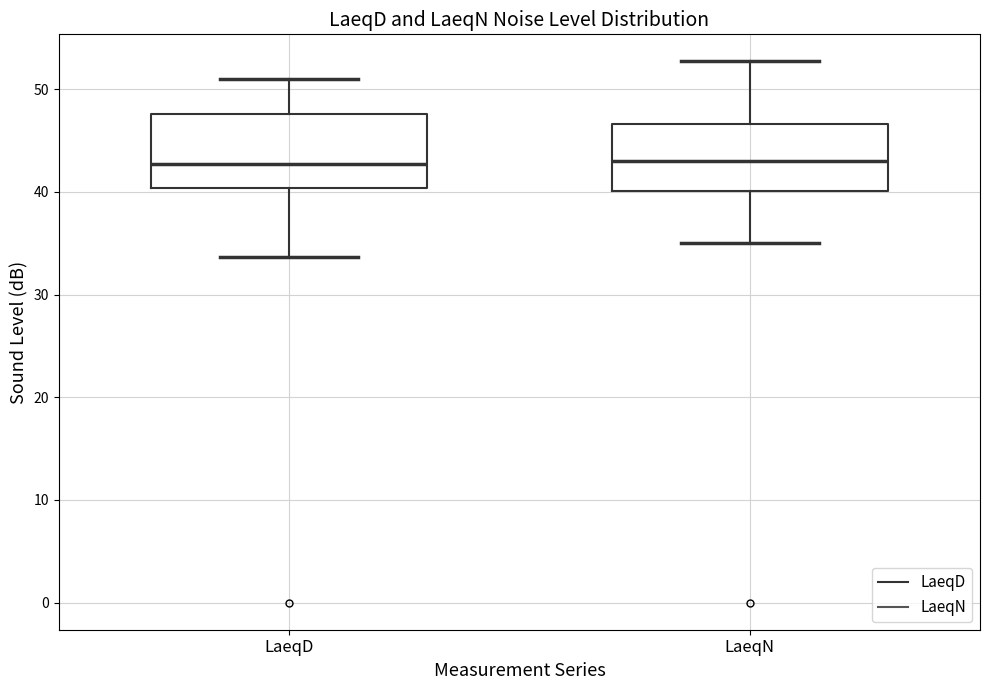

Reading left to right, transcribe this box plot: for each box, give where its median line is, the range the box spans, and where its two whiskers end, as read against the y-axis. The values are not printed on the chart, so give them approximately, as read against the axis.

LaeqD: median 43, box 40 to 48, whiskers 34 to 51
LaeqN: median 43, box 40 to 47, whiskers 35 to 53